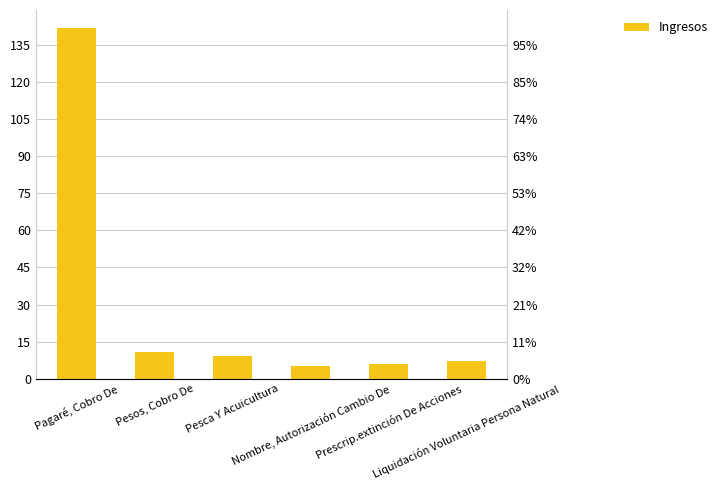

Count the number of categories in the chart.

6